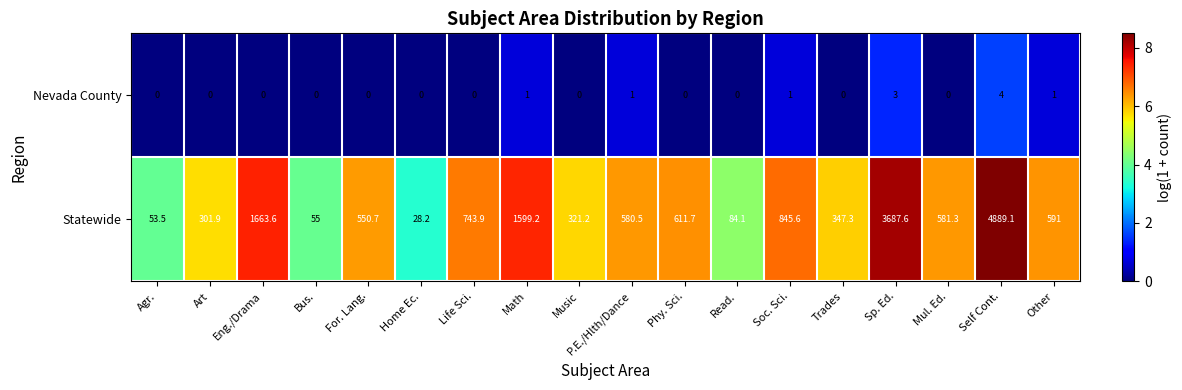

The Nevada County series shows 2.5 at Home Ec.. True or false?

False